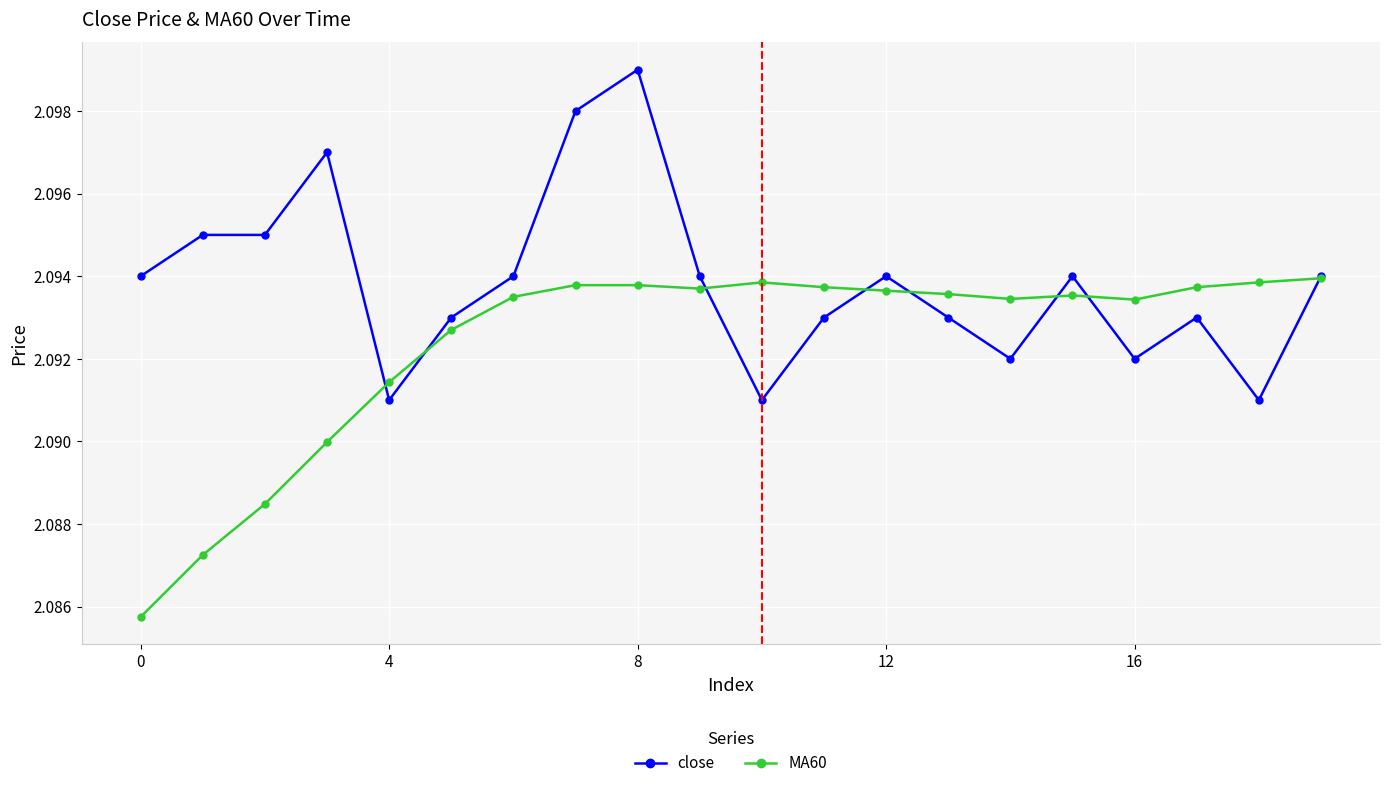

Which series has the largest total across all categories?

close